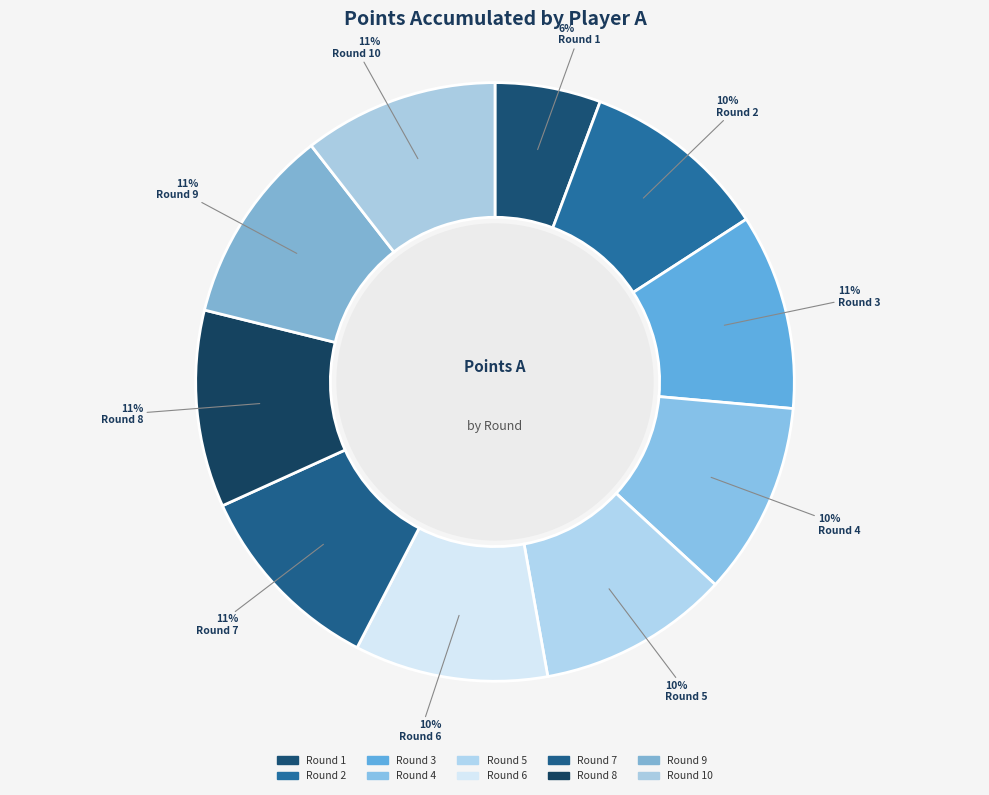

Does any single category account for the majority?

No